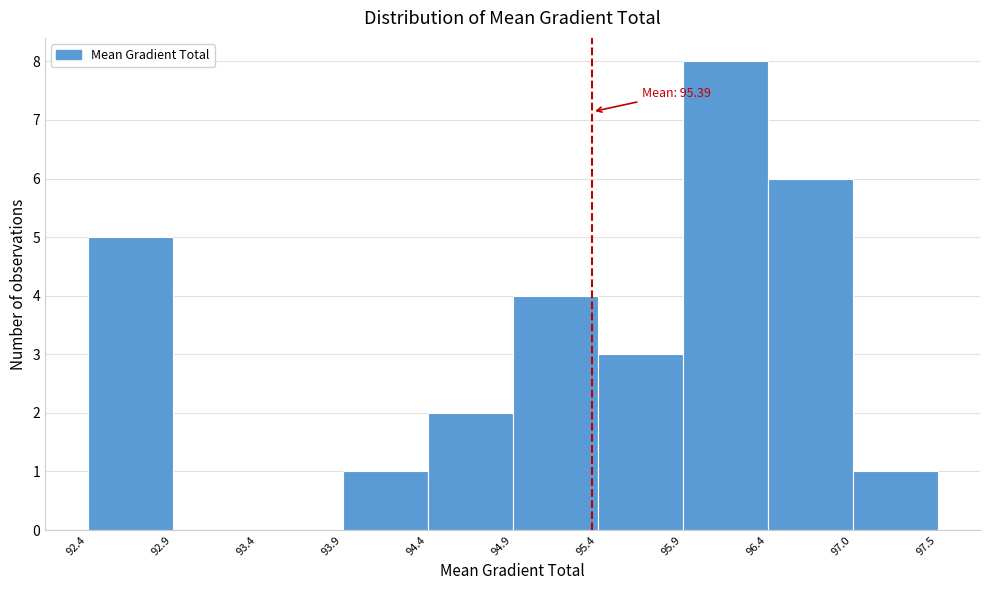

Which range on the x-axis has the tallest bar?

95.9 to 96.4